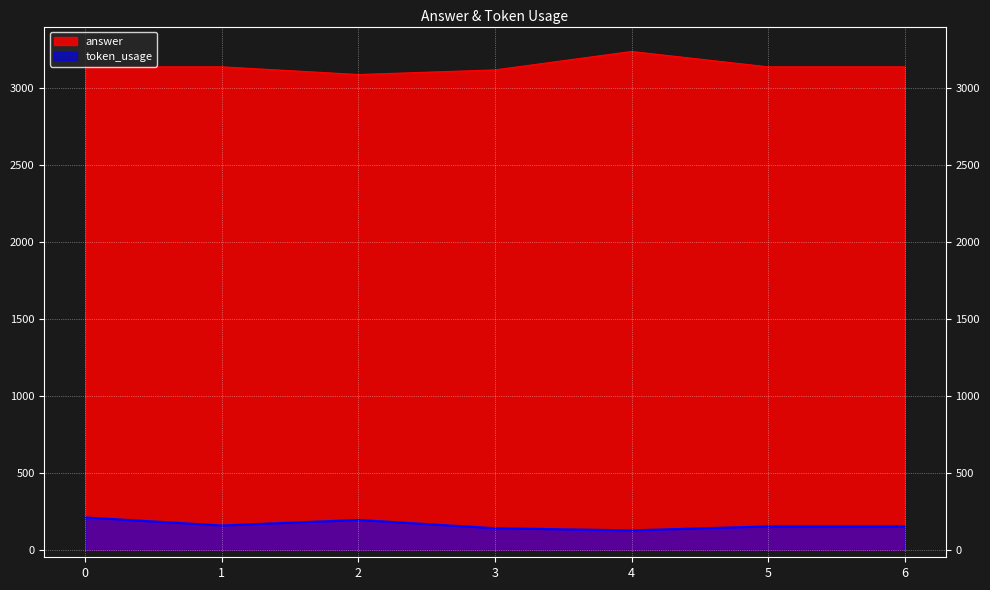

At which category does the chart reach its minimum across all series?

4